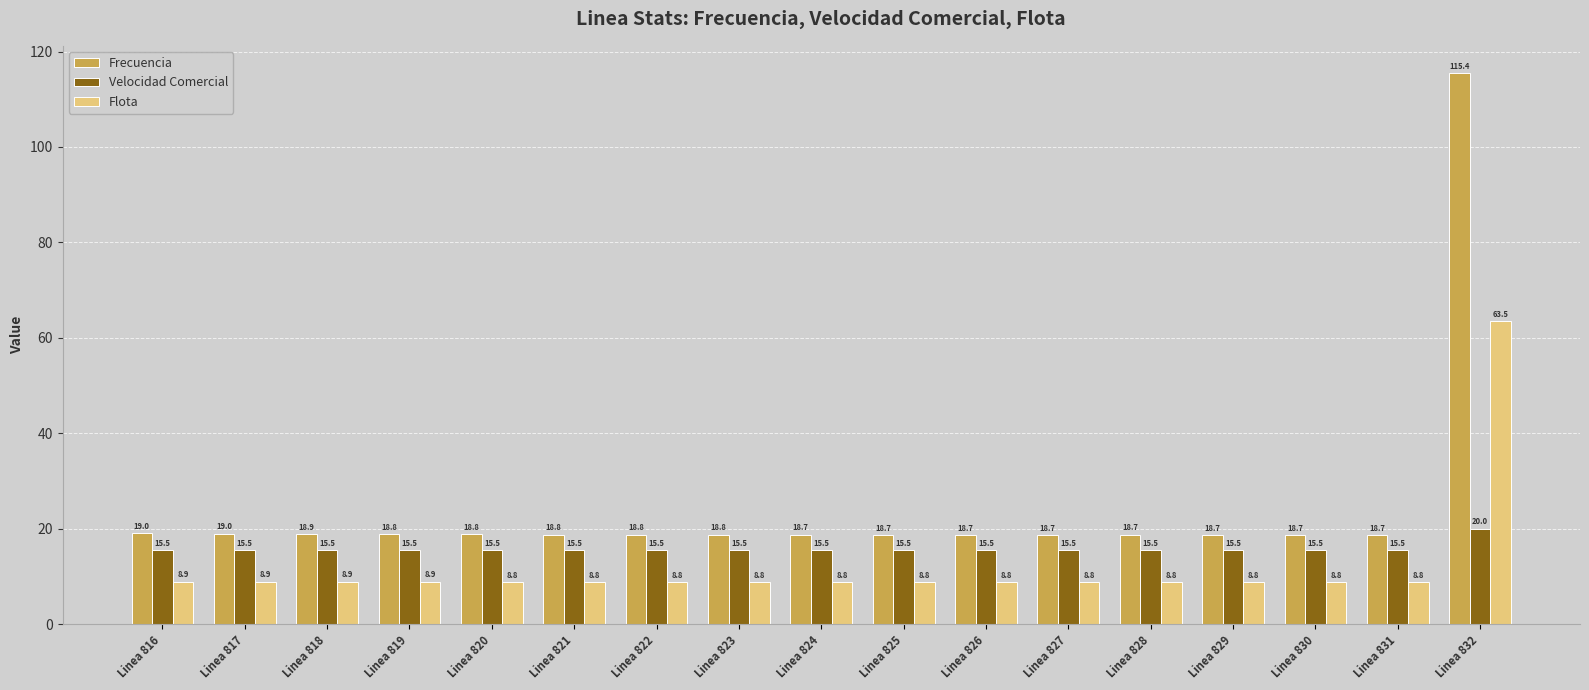

The value of Frecuencia at Linea 818 is 18.9. True or false?

True